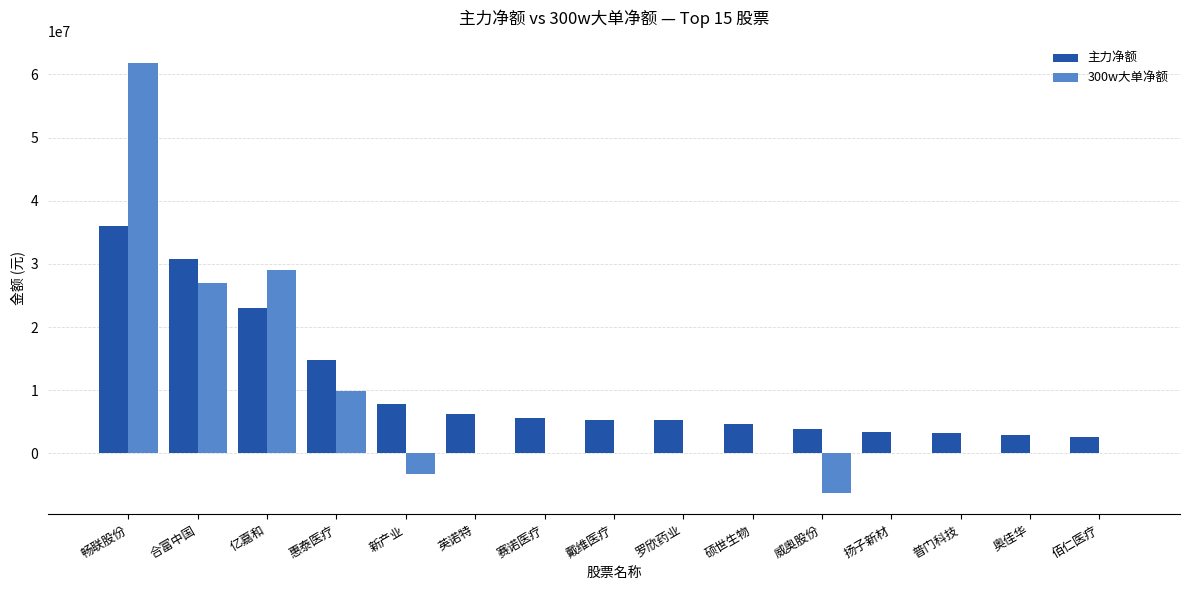

What are all the series names shown in the legend?

主力净额, 300w大单净额